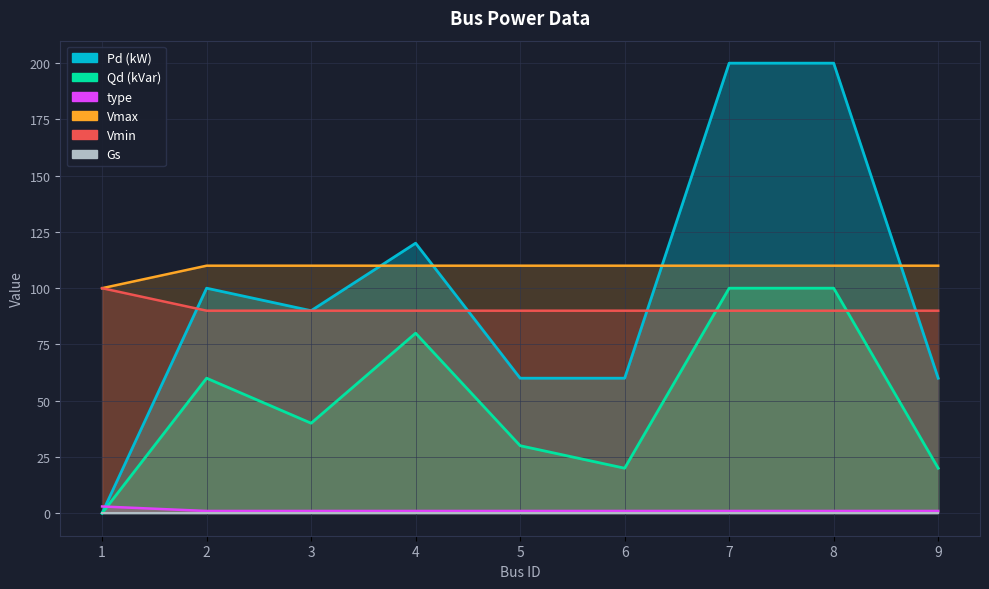

True or false: type has more than 1 points higher than both neighbors.

False